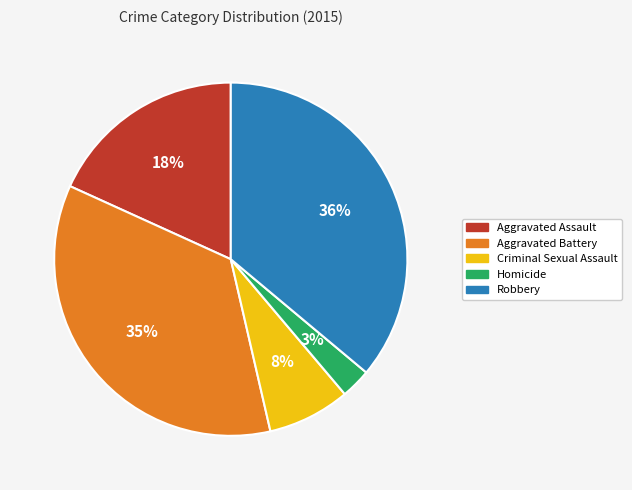

To the nearest percent, what is the average slice percentage?

20%